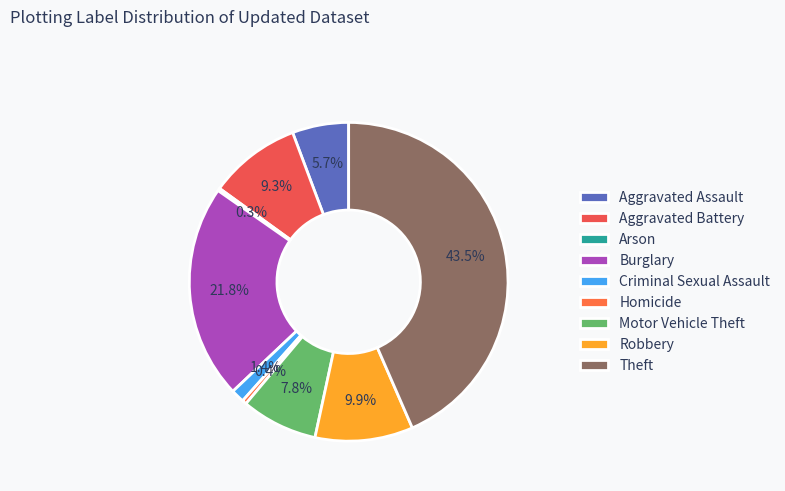

To the nearest percent, what is the combined percentage of Theft and Aggravated Battery?

53%